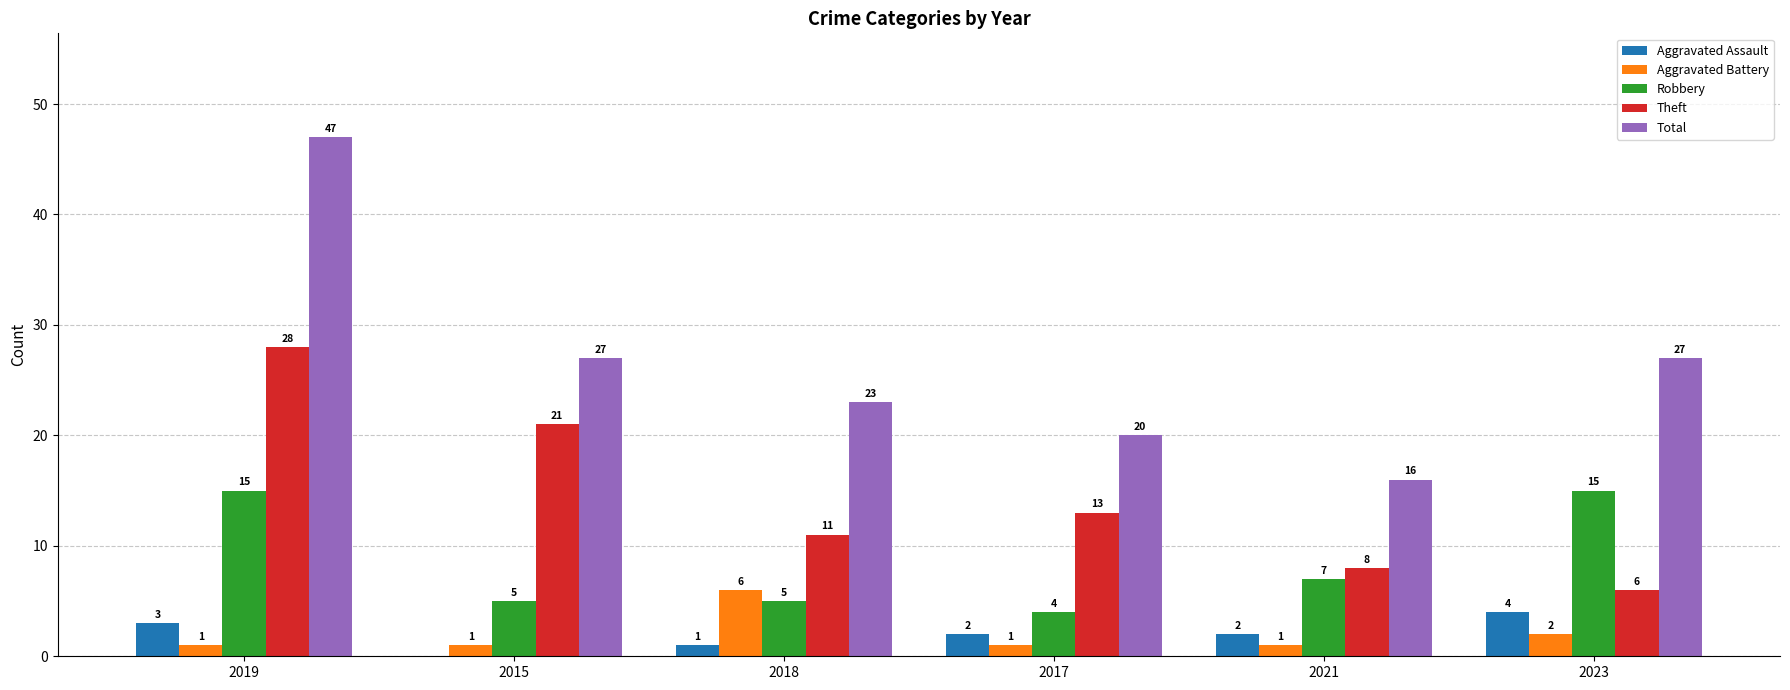

Is it true that Aggravated Battery equals 6 at 2018?

True